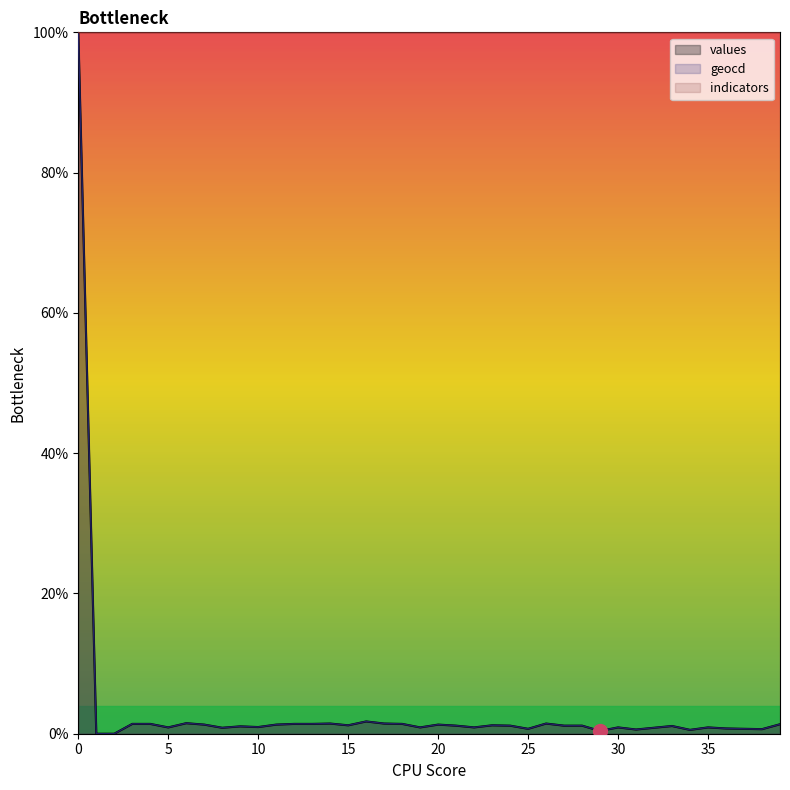

Is it true that geocd equals 1.2 at 15?

True